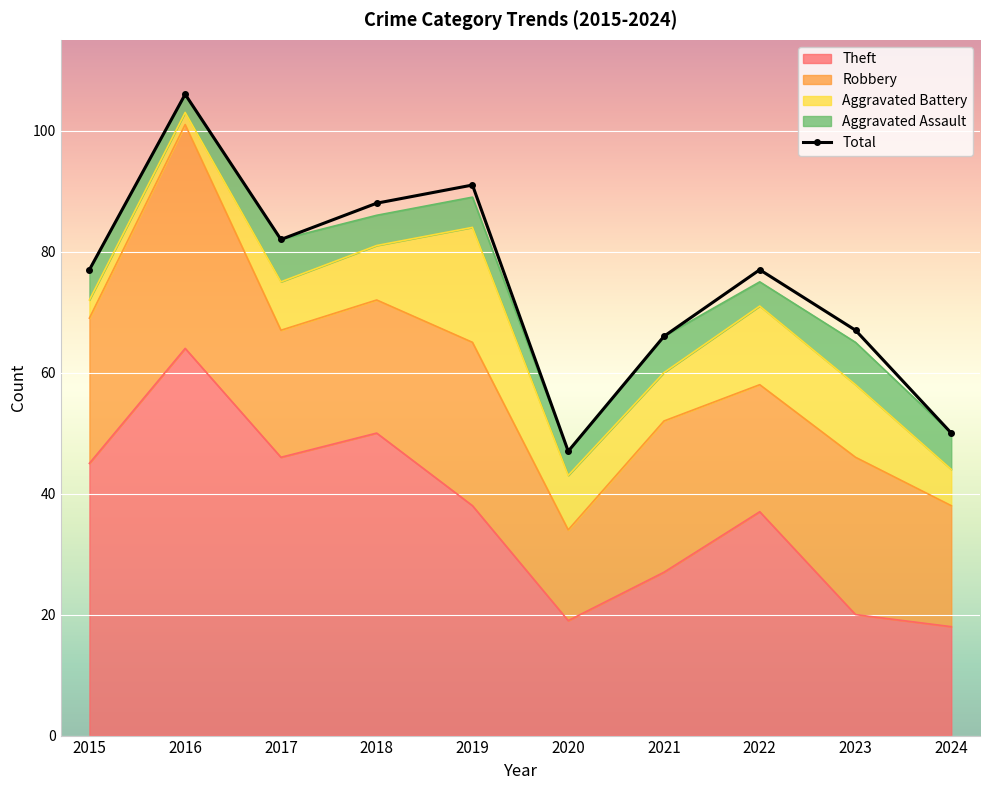

How many points are lower than both their immediate neighbors (excluding endpoints)?

2